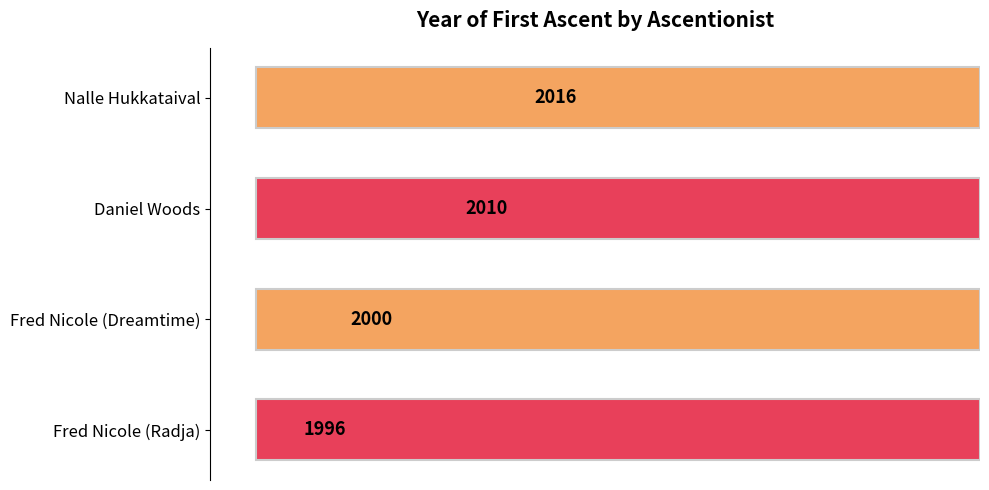

Does the chart contain stacked bars?

No